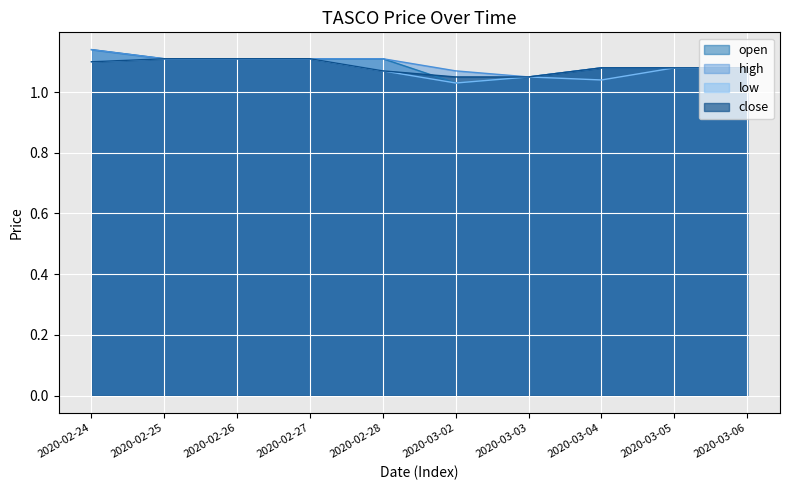

What is the label of the 9th point from the left?

2020-03-05